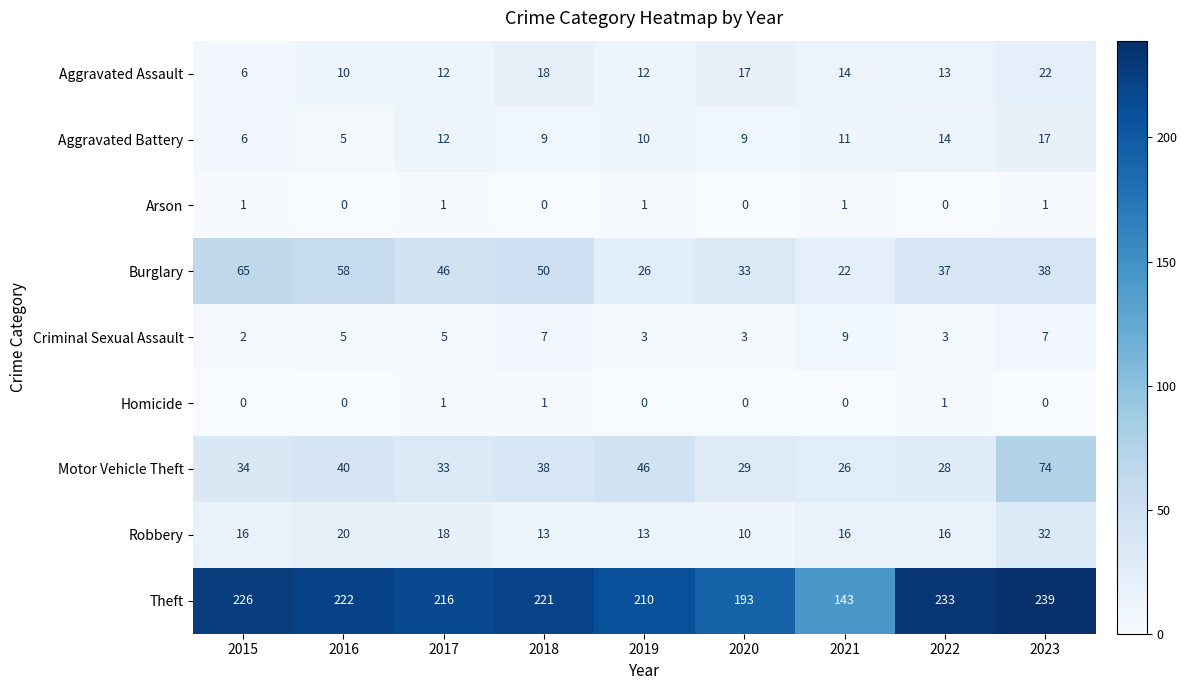

Where does the Burglary series first go above 38?

2015